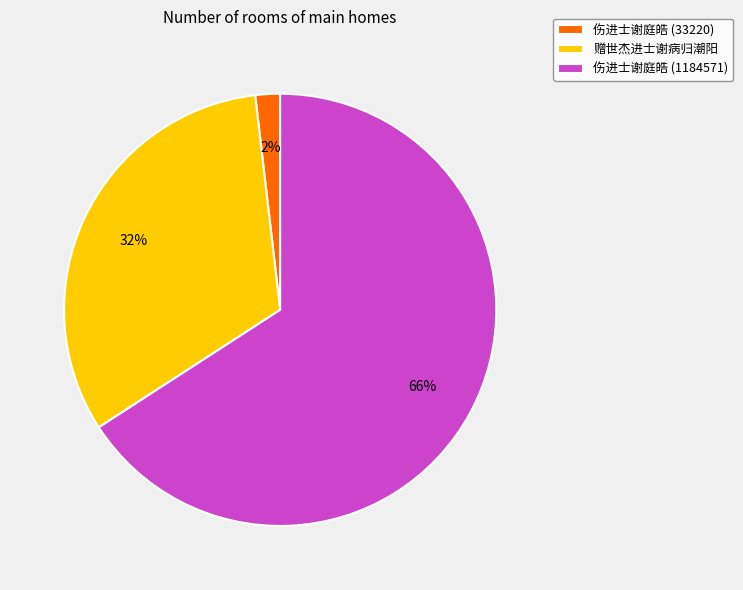

To the nearest percent, what portion does 伤进士谢庭皓 (1184571) represent?

66%